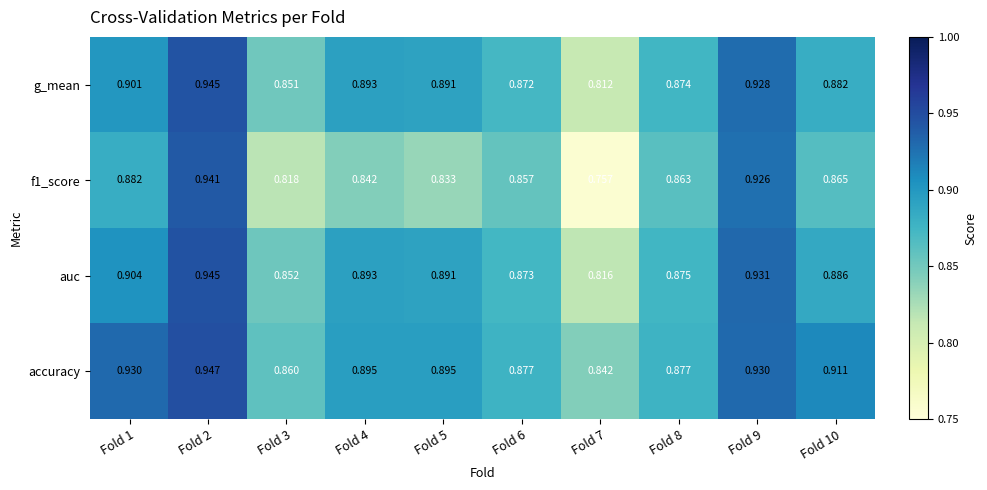

Which series has the largest total across all categories?

accuracy